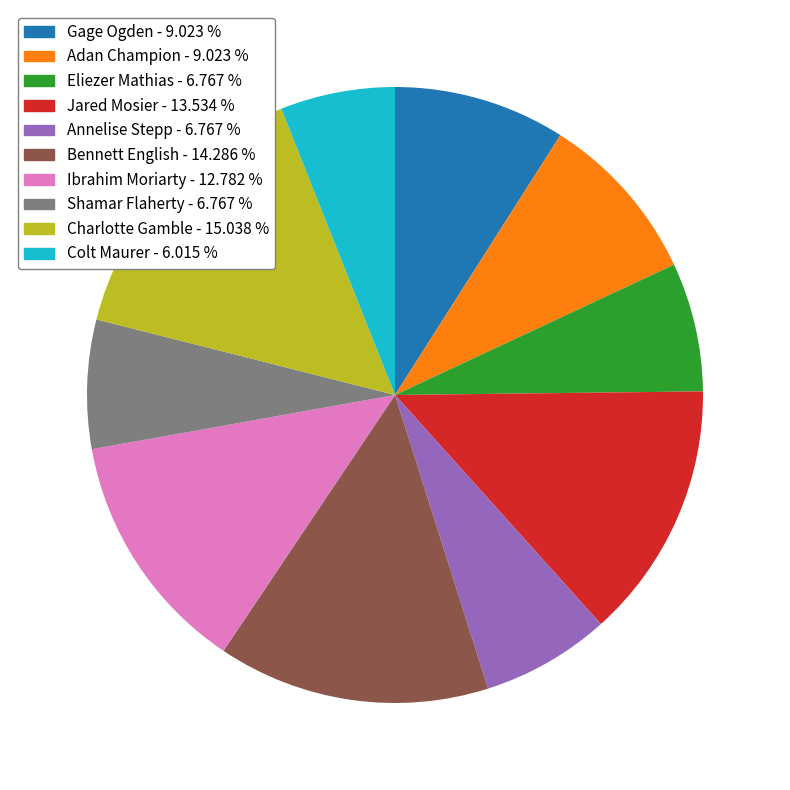

What is the smallest slice in the pie chart?

Colt Maurer